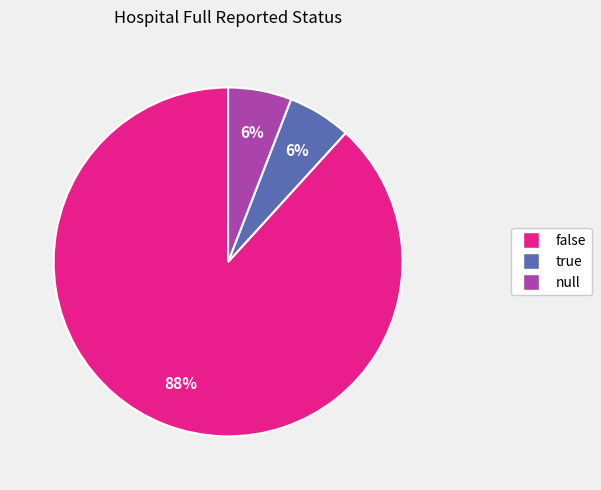

To the nearest percent, what is the average slice percentage?

33%